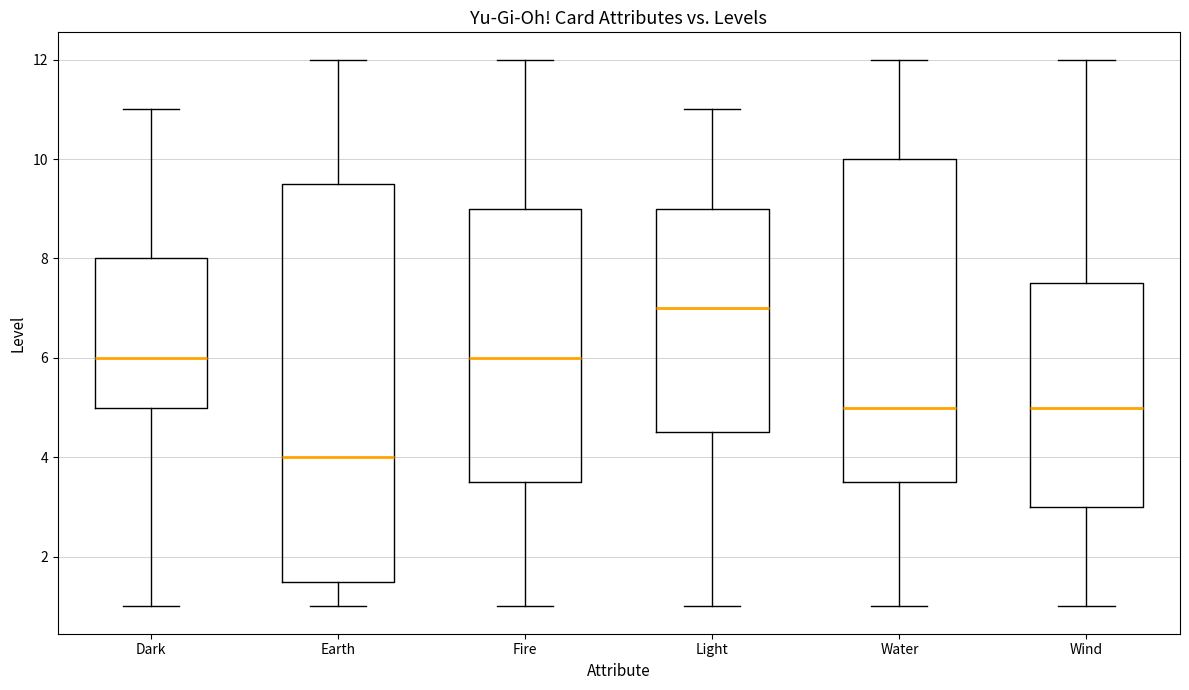

Reading left to right, read every box against the y-axis: the position of its median line, the range the box covers, and the ends of its whiskers. The values are not printed on the chart, so give them approximately, as read against the axis.

Dark: median 6.0, box 5.0 to 8.0, whiskers 1.0 to 11.0
Earth: median 4.0, box 1.6 to 9.6, whiskers 1.0 to 12.0
Fire: median 6.0, box 3.6 to 9.0, whiskers 1.0 to 12.0
Light: median 7.0, box 4.6 to 9.0, whiskers 1.0 to 11.0
Water: median 5.0, box 3.6 to 10.0, whiskers 1.0 to 12.0
Wind: median 5.0, box 3.0 to 7.6, whiskers 1.0 to 12.0